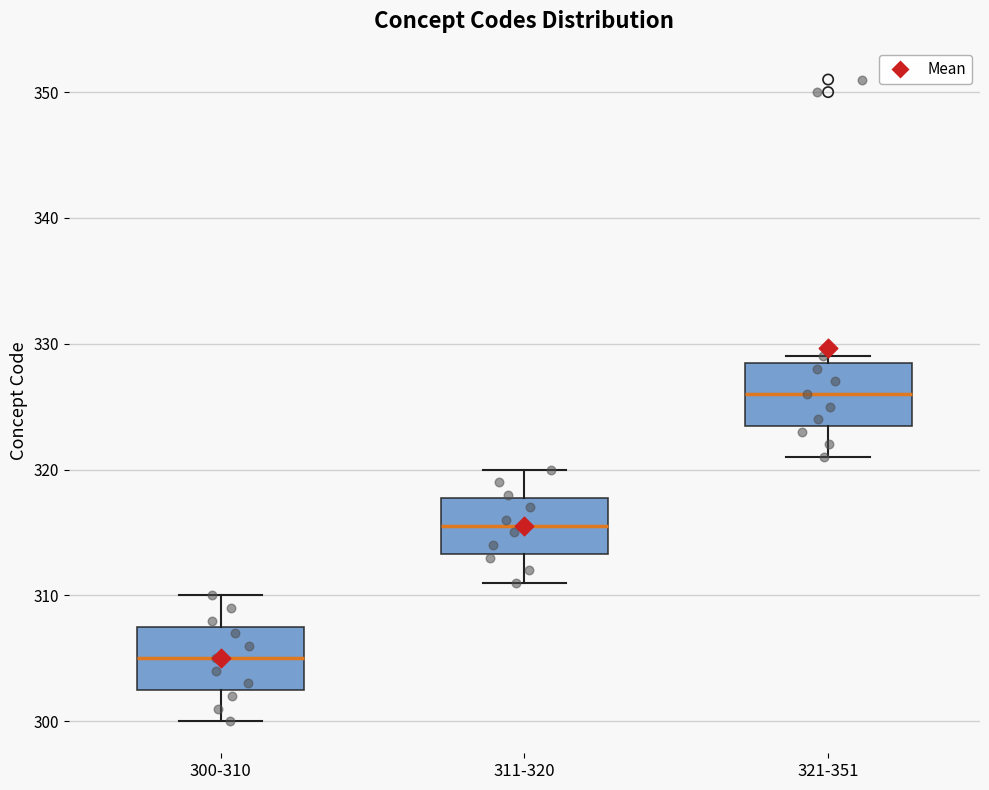

Reading left to right, read every box against the y-axis: the position of its median line, the range the box covers, and the ends of its whiskers. The values are not printed on the chart, so give them approximately, as read against the axis.

300-310: median 305, box 303 to 308, whiskers 300 to 310
311-320: median 316, box 313 to 318, whiskers 311 to 320
321-351: median 326, box 324 to 329, whiskers 321 to 329 (just above the box's upper edge)